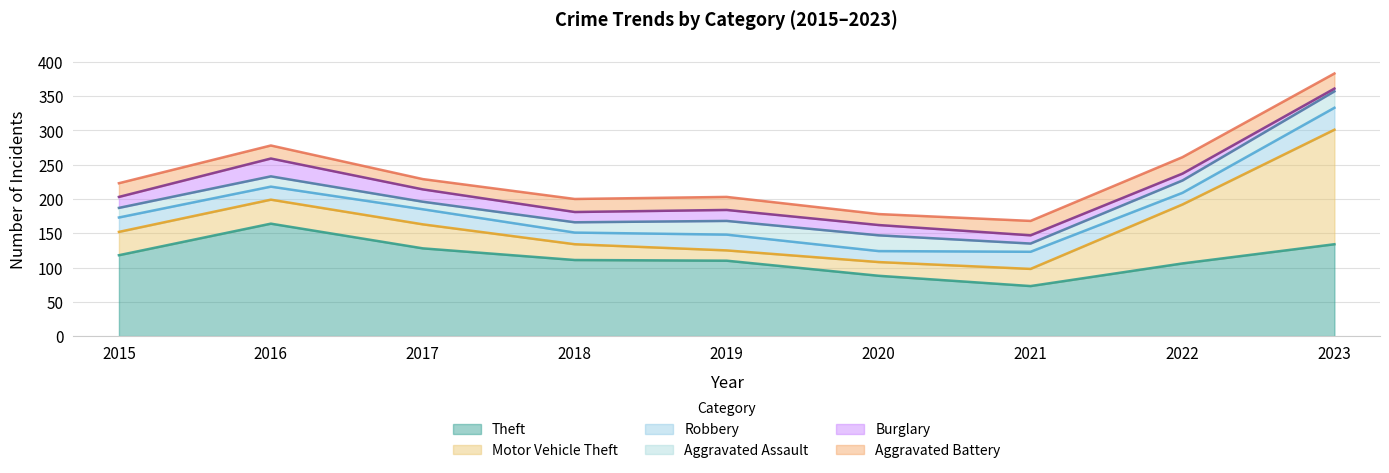

What is the difference between the Aggravated Battery values at 2020 and 2021?

5